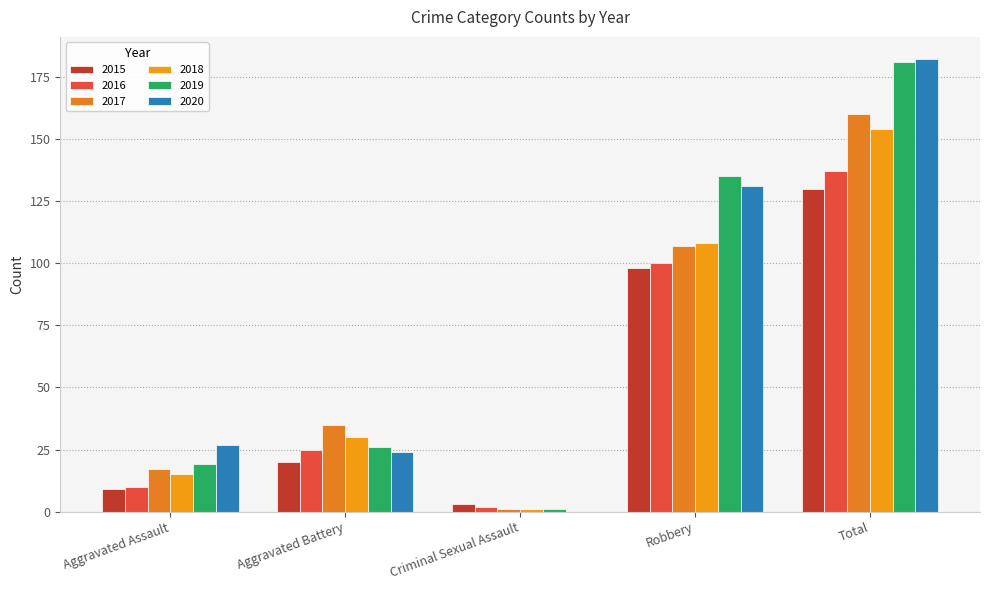

What is the difference between the highest and lowest values at Aggravated Assault?

18